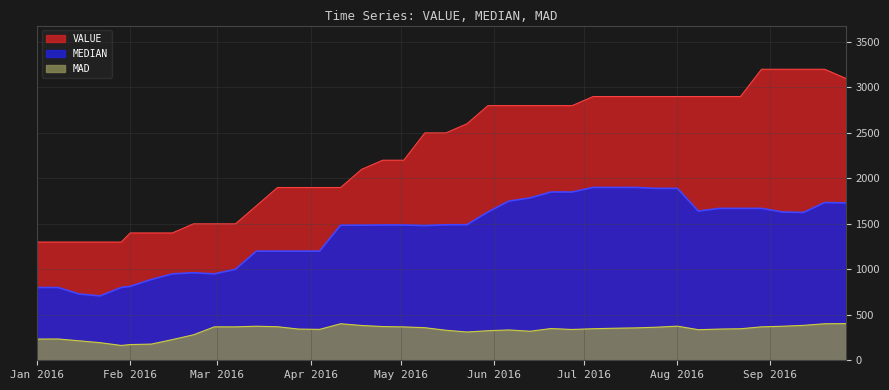

Reading left to right, what are all the values shown in this chart?

VALUE: 1300.0	1300.0	1300.0	1300.0	1300.0	1400.0	1400.0	1400.0	1500.0	1500.0	1500.0	1700.0	1900.0	1900.0	1900.0	1900.0	2100.0	2200.0	2200.0	2500.0	2500.0	2600.0	2800.0	2800.0	2800.0	2800.0	2800.0	2900.0	2900.0	2900.0	2900.0	2900.0	2900.0	2900.0	2900.0	3200.0	3200.0	3200.0	3200.0	3100.0
MEDIAN: 800.0	800.0	728.5	707.5	800.0	812.5	887.5	950.0	962.5	950.0	1000.0	1200.0	1200.0	1200.0	1200.0	1485.0	1485.0	1487.5	1487.5	1480.7	1490.0	1490.0	1630.0	1750.0	1785.0	1850.0	1850.0	1900.0	1900.0	1900.0	1890.0	1890.0	1640.0	1670.0	1670.0	1670.0	1630.0	1625.0	1734.1	1730.0
MAD: 233.0	234.2	214.0	193.3	163.0	172.7	178.0	227.2	279.6	367.5	367.6	374.4	368.8	343.0	339.9	401.5	382.5	370.9	366.9	358.3	330.1	310.7	325.2	333.4	319.4	348.8	338.7	346.9	352.2	355.9	363.5	375.2	336.1	343.1	346.5	367.6	374.2	383.9	401.3	403.5